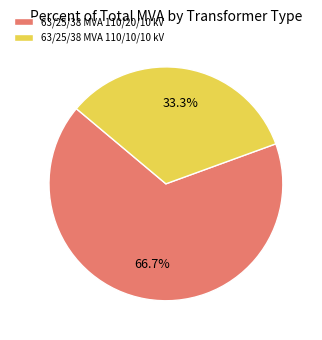

Is the sum of 63/25/38 MVA 110/10/10 kV and 63/25/38 MVA 110/20/10 kV greater than half?

Yes